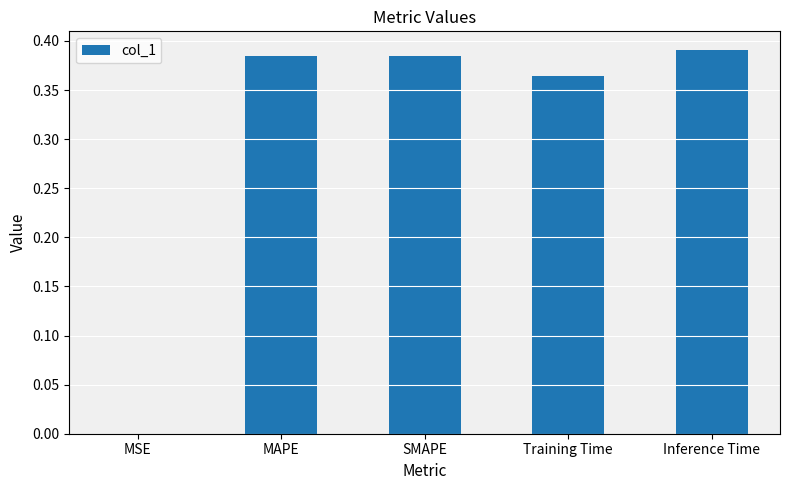

What is the sum of all values?

1.5